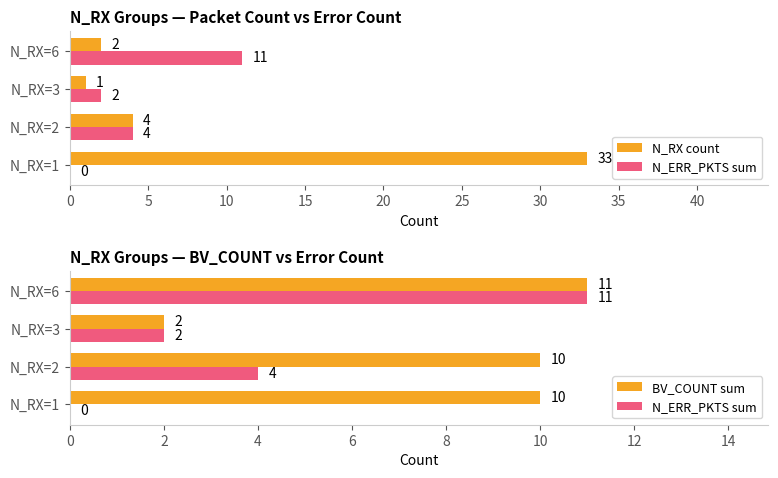

What are all the series names shown in the legend?

N_RX count, N_ERR_PKTS sum, BV_COUNT sum